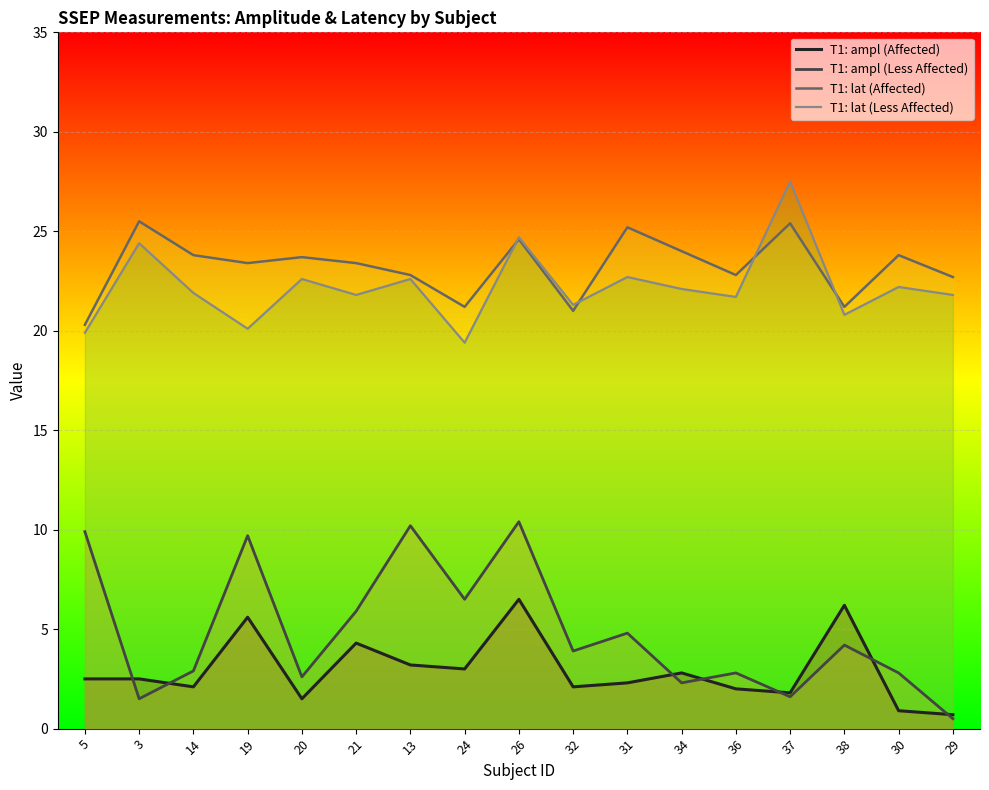

What is the sum of the T1: ampl (Affected) values at 29 and 26?

7.2